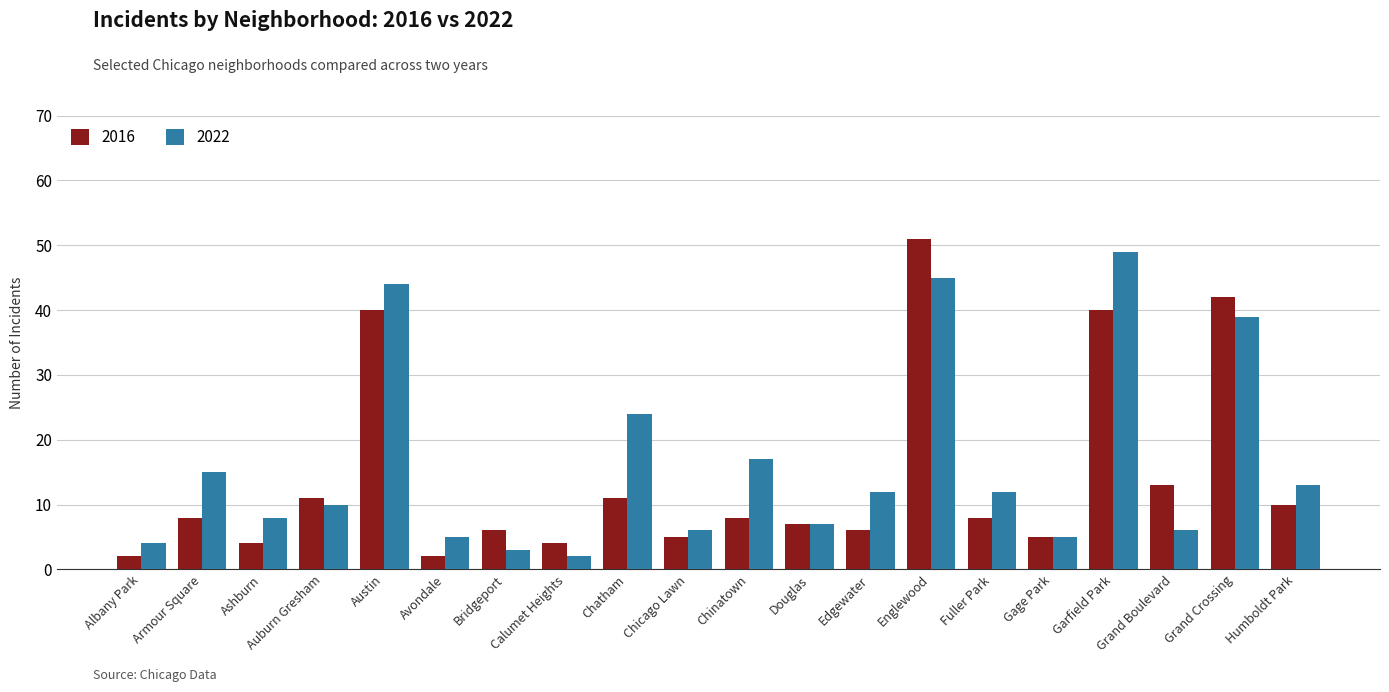

Where is 2022 nearest to the value 25?

Chatham